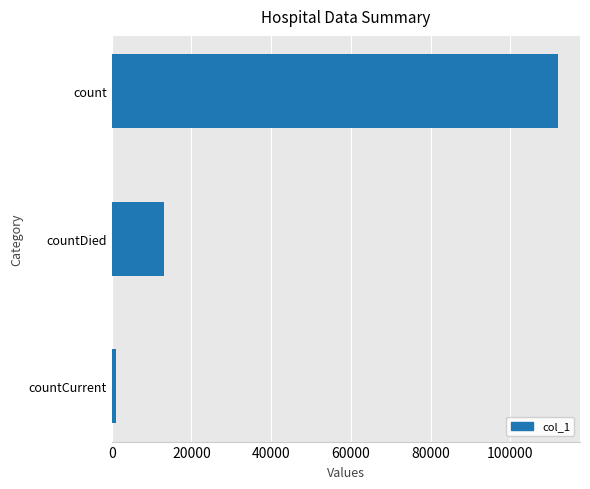

What is the difference between the maximum and minimum values?

110913